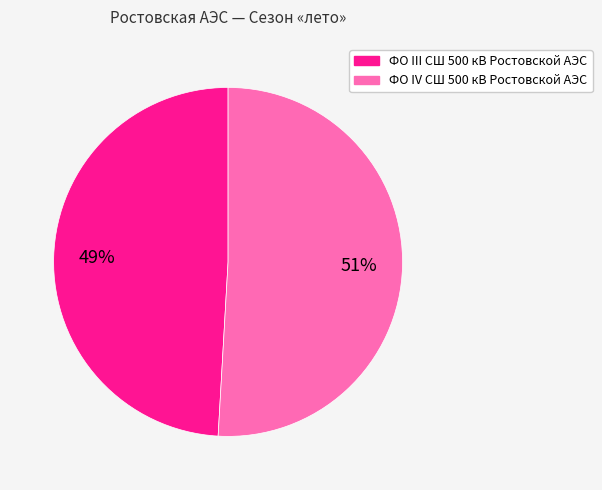

Which slice represents more than half of the pie?

ФО IV СШ 500 кВ Ростовской АЭС